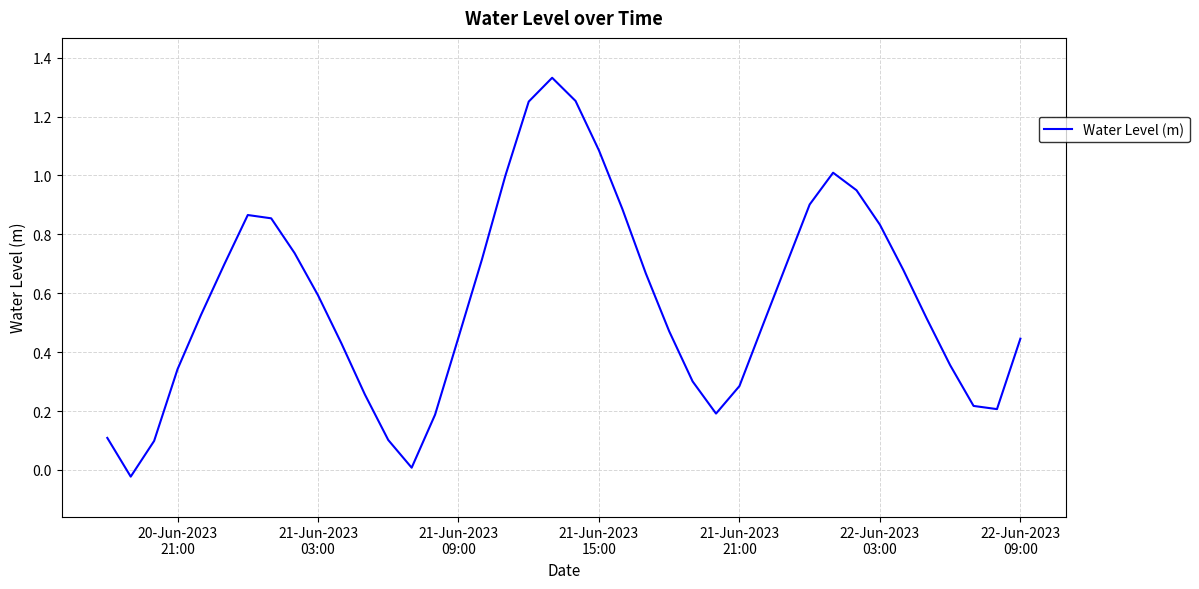

What is the difference between the maximum and minimum values?

1.4